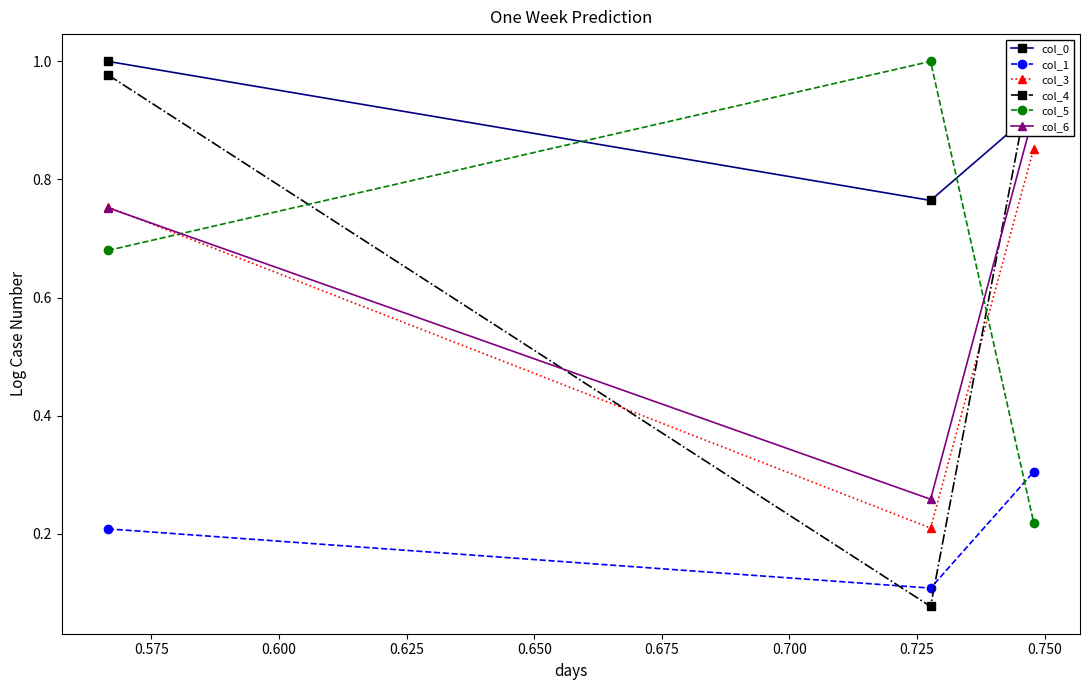

What is the difference between the maximum and minimum values in the col_0 series?

0.2